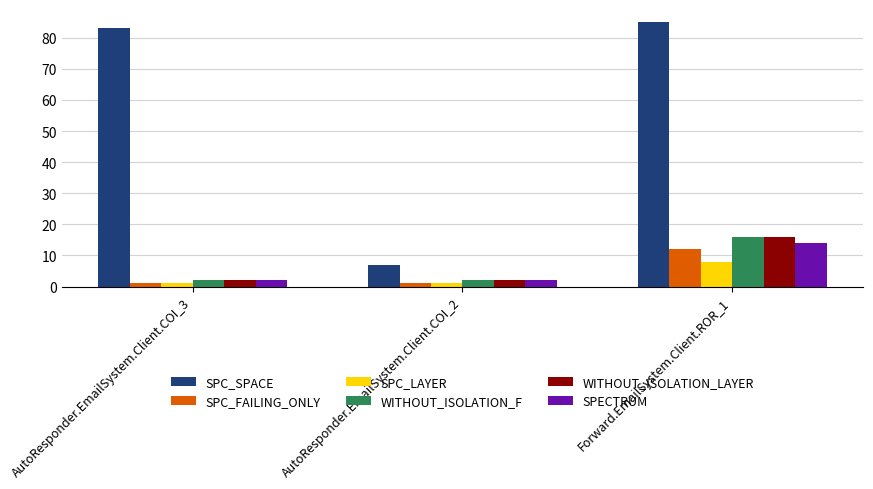

Reading right to left, what are all the values shown in this chart?

SPC_SPACE: Forward.EmailSystem.Client.ROR_1=85	AutoResponder.EmailSystem.Client.COI_2=7	AutoResponder.EmailSystem.Client.COI_3=83
SPC_FAILING_ONLY: Forward.EmailSystem.Client.ROR_1=12	AutoResponder.EmailSystem.Client.COI_2=1	AutoResponder.EmailSystem.Client.COI_3=1
SPC_LAYER: Forward.EmailSystem.Client.ROR_1=8	AutoResponder.EmailSystem.Client.COI_2=1	AutoResponder.EmailSystem.Client.COI_3=1
WITHOUT_ISOLATION_F: Forward.EmailSystem.Client.ROR_1=16	AutoResponder.EmailSystem.Client.COI_2=2	AutoResponder.EmailSystem.Client.COI_3=2
WITHOUT_ISOLATION_LAYER: Forward.EmailSystem.Client.ROR_1=16	AutoResponder.EmailSystem.Client.COI_2=2	AutoResponder.EmailSystem.Client.COI_3=2
SPECTRUM: Forward.EmailSystem.Client.ROR_1=14	AutoResponder.EmailSystem.Client.COI_2=2	AutoResponder.EmailSystem.Client.COI_3=2